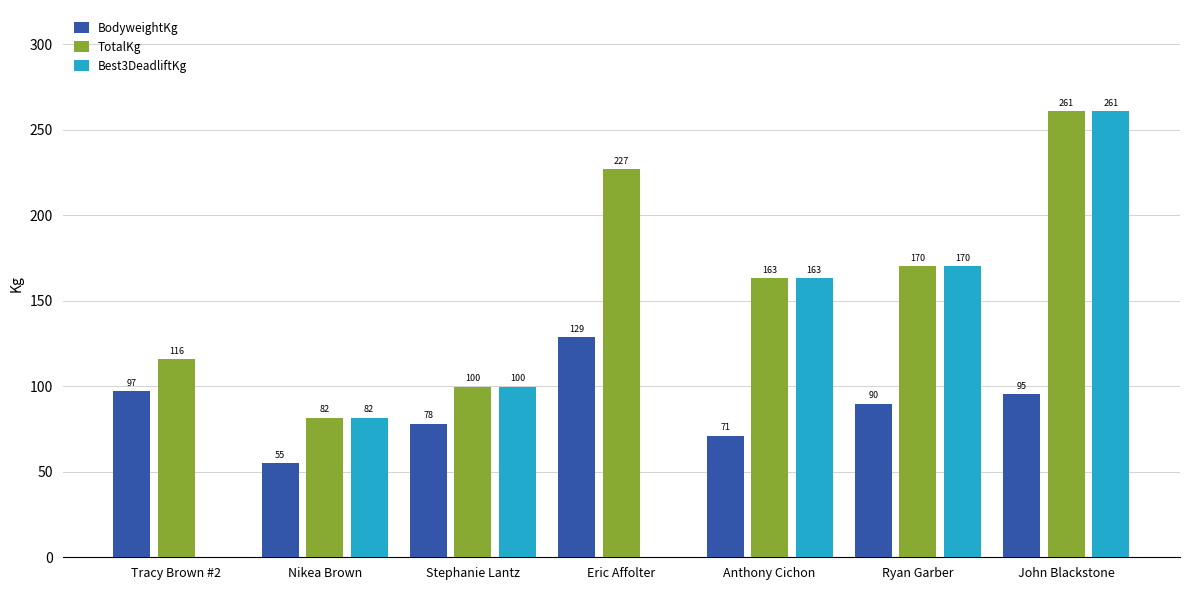

Is the value of BodyweightKg at Anthony Cichon greater than the value of Best3DeadliftKg at Nikea Brown?

No